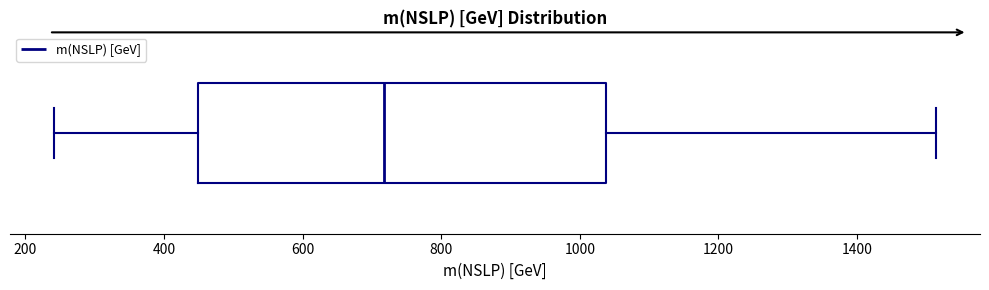

Transcribe this box plot: give where the median line is, the range the box spans, and where the two whiskers end, as read against the x-axis. The values are not printed on the chart, so give them approximately, as read against the axis.

median 720, box 440 to 1040, whiskers 240 to 1520